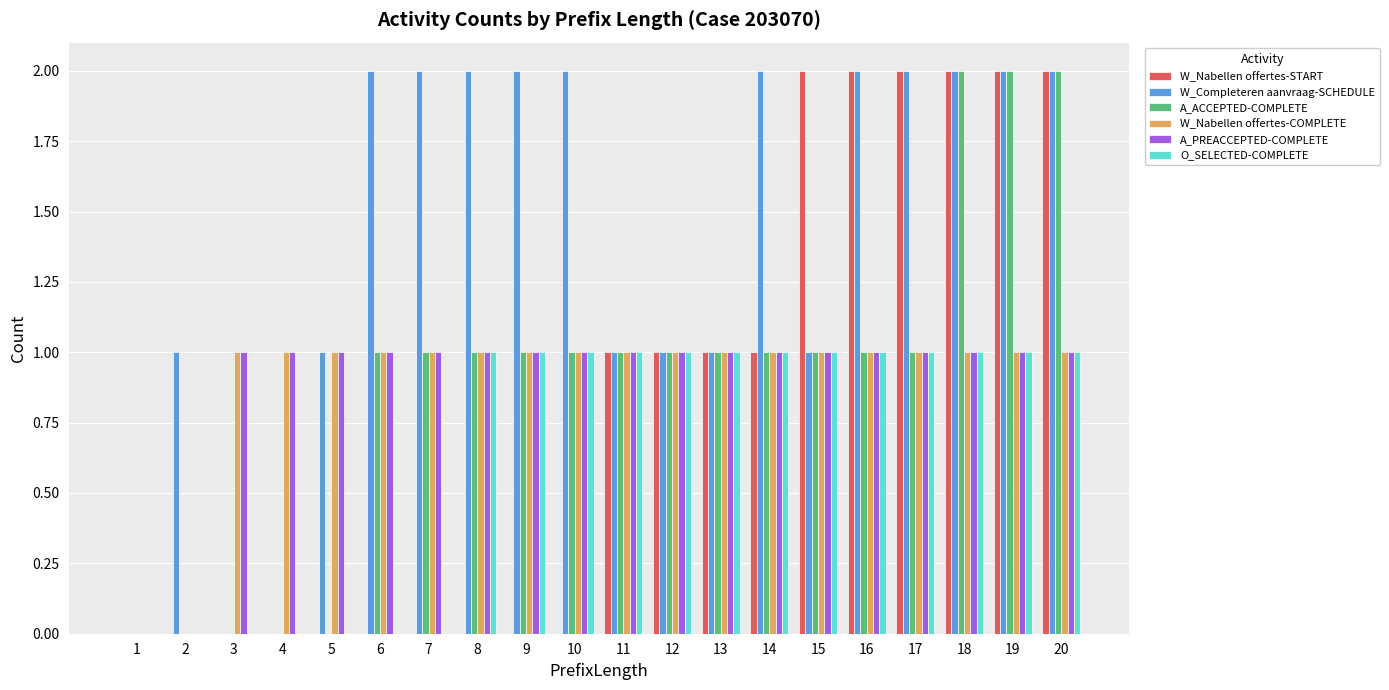

What is the maximum value for W_Completeren aanvraag-SCHEDULE?

2